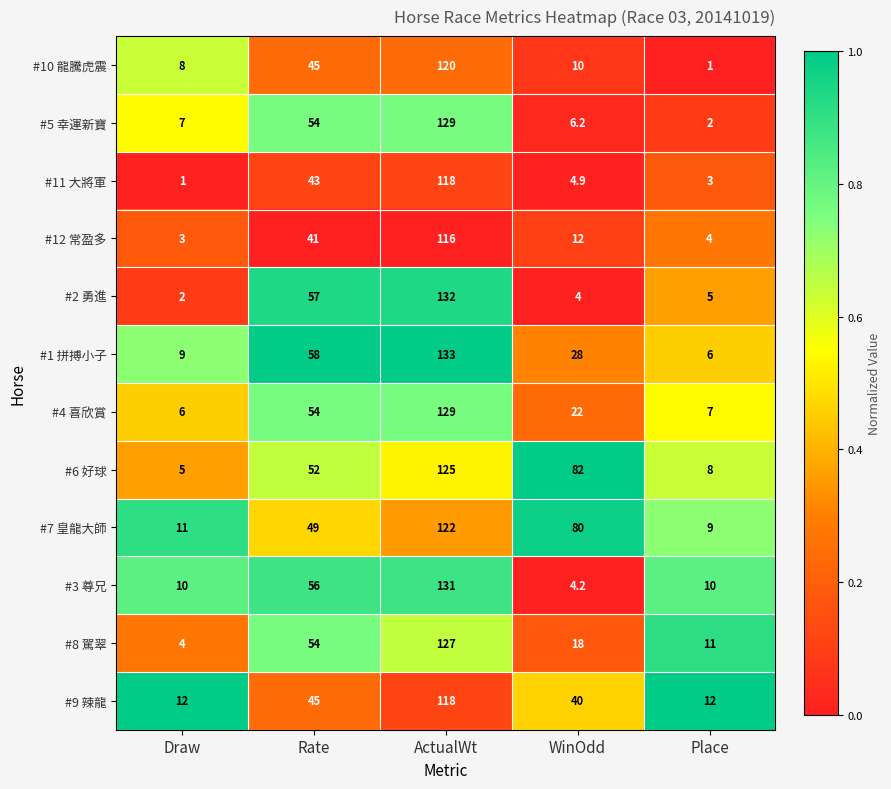

At which label is #9 辣龍 closest to 65?

Rate